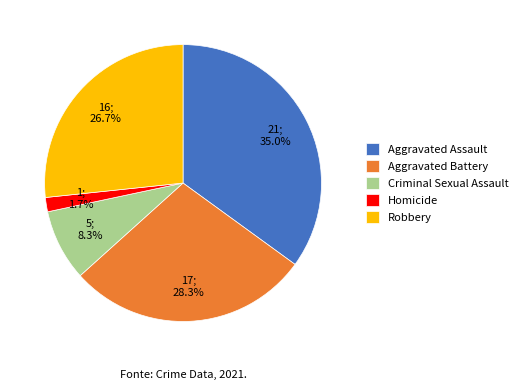

Combined, do Criminal Sexual Assault and Homicide account for over 50%?

No